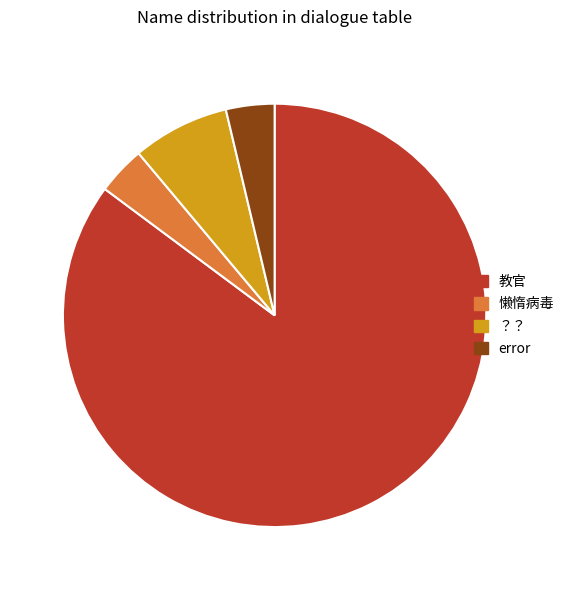

Is it true that 教官 is 98% of the pie?

False